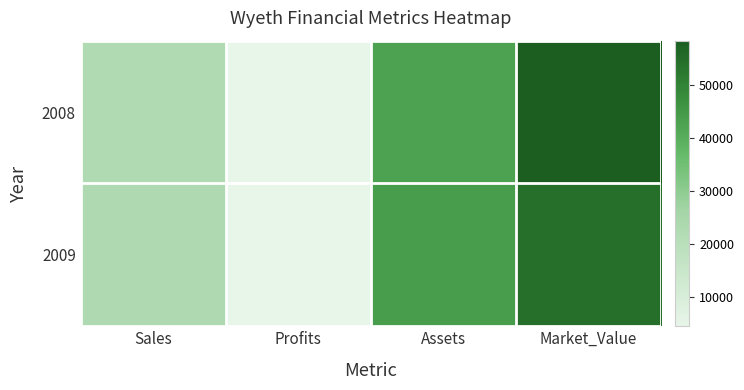

Reading left to right, transcribe all the data shown in this chart.

2008: Sales=22400	Profits=4620	Assets=42720	Market_Value=58360
2009: Sales=22830	Profits=4420	Assets=44030	Market_Value=54350